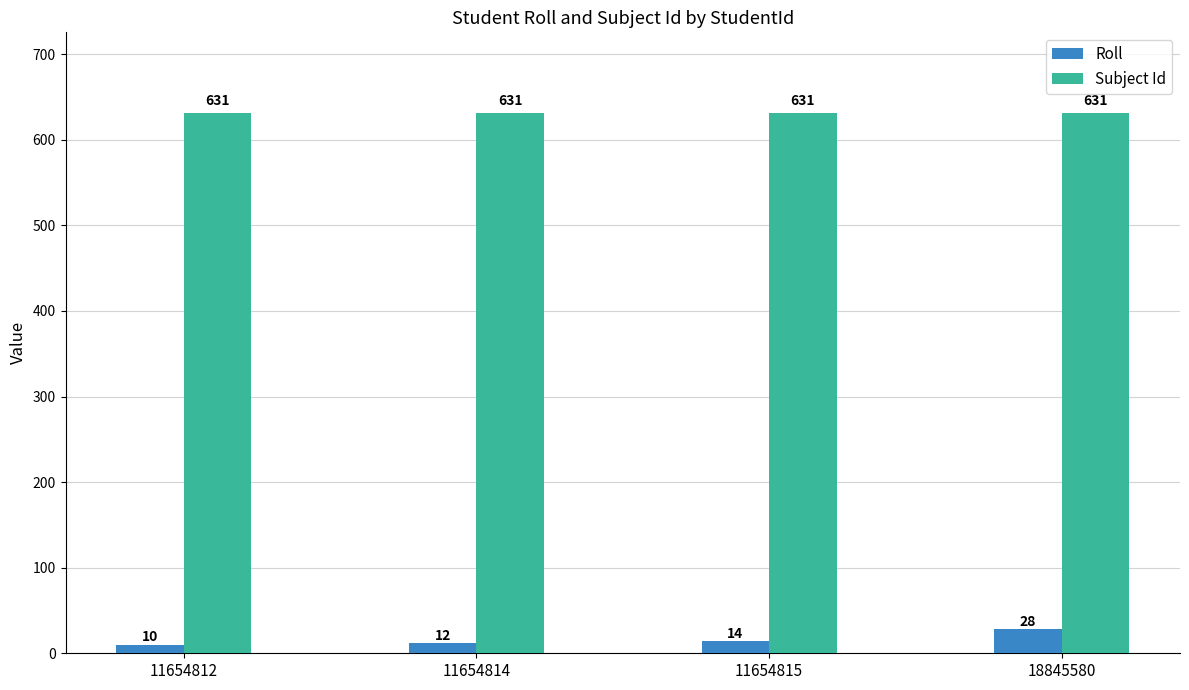

What is the smallest value displayed?

10